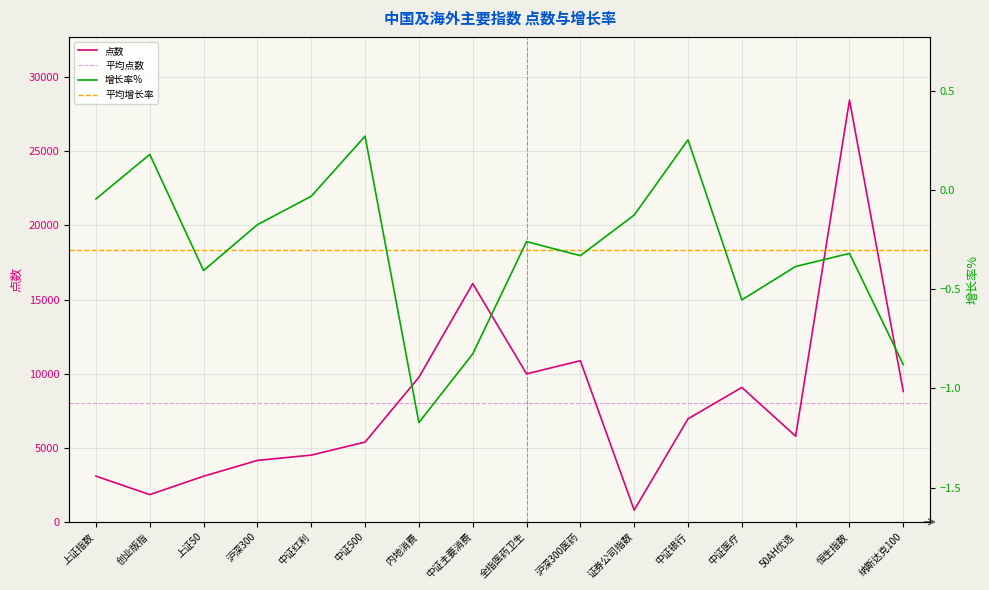

At which label is 点数 closest to 14621?

中证主要消费